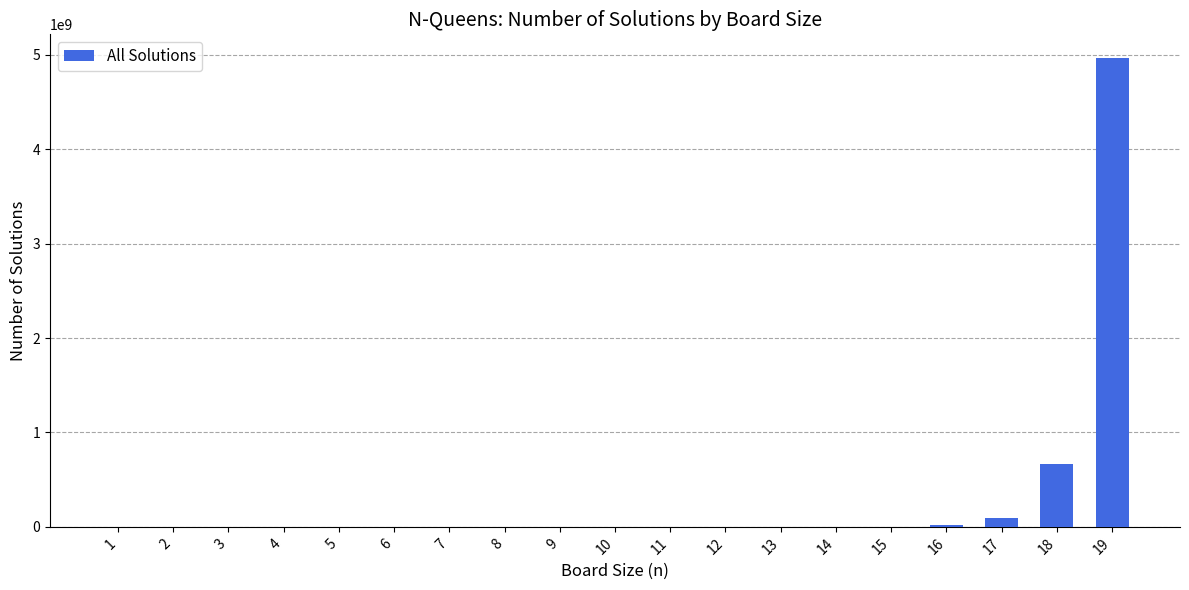

What is the change in value from 10 to 13?

+72988